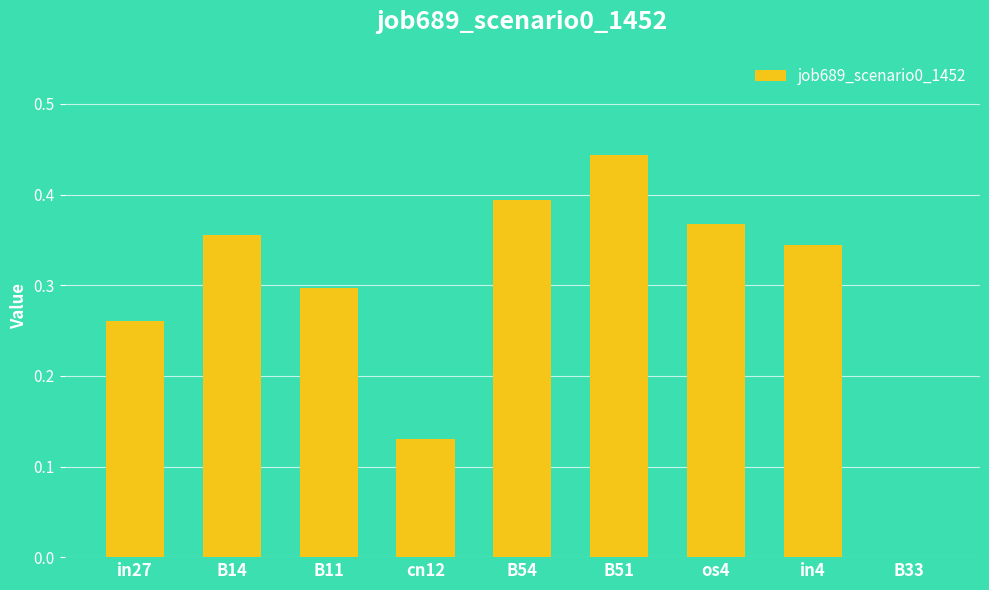

What is the sum of the values at B14 and in4?

0.7